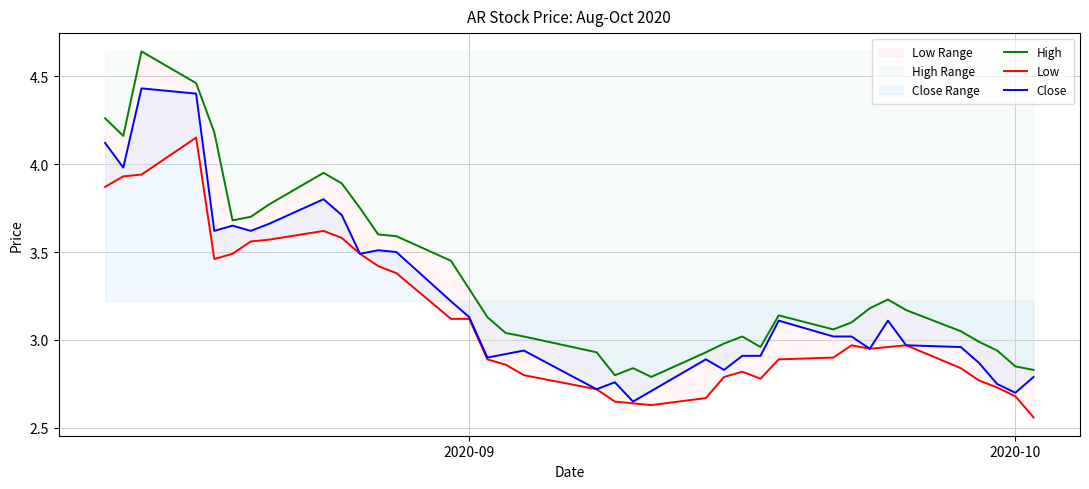

What is the difference between the maximum and minimum values in the Low series?

1.6